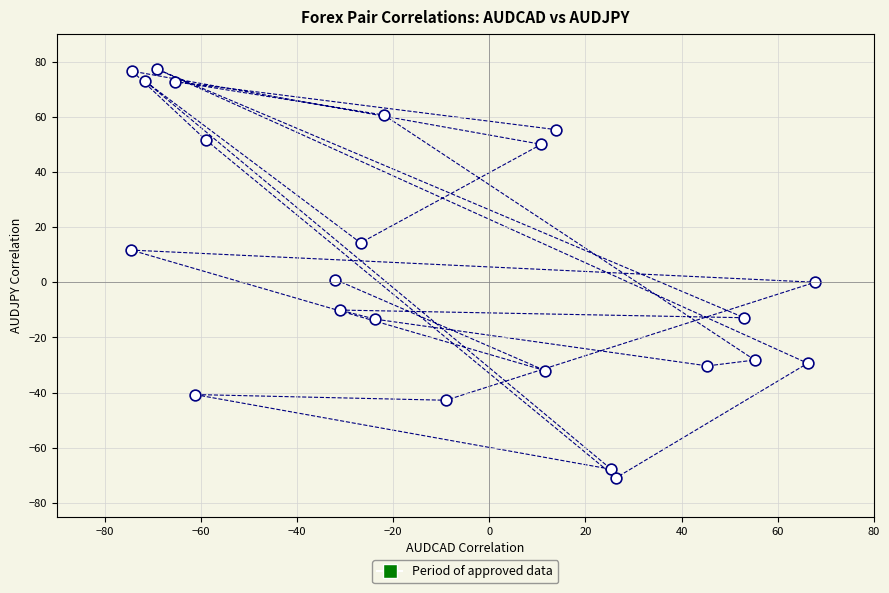

What is the range of Y values (max minus min)?

148.2